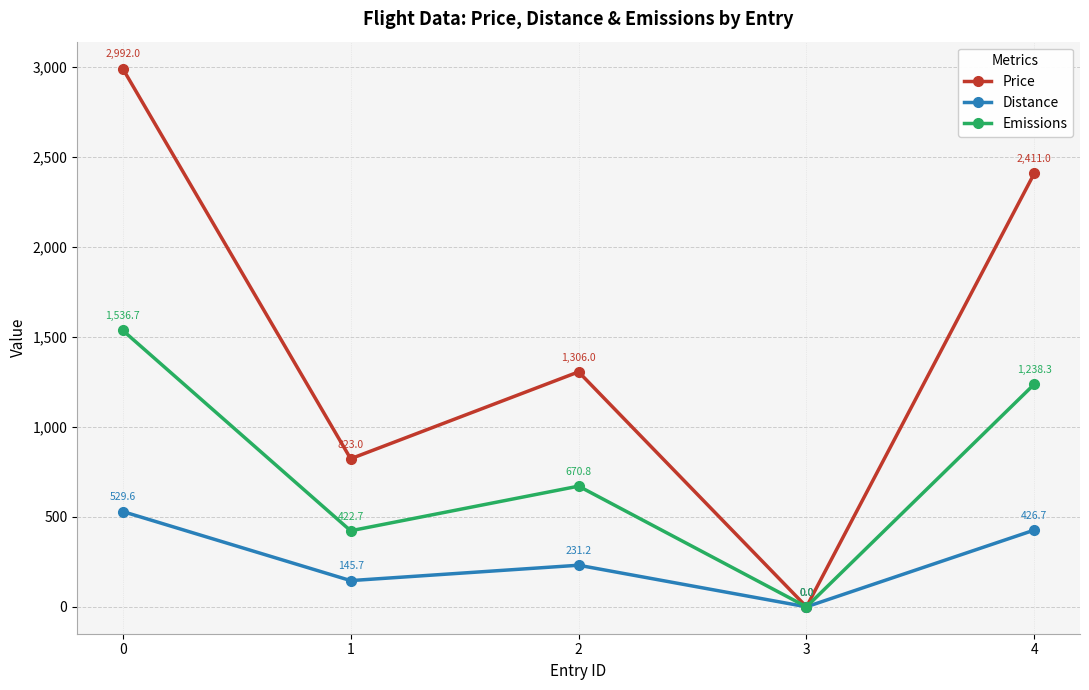

What is the difference between the maximum and minimum values in the Emissions series?

1536.7